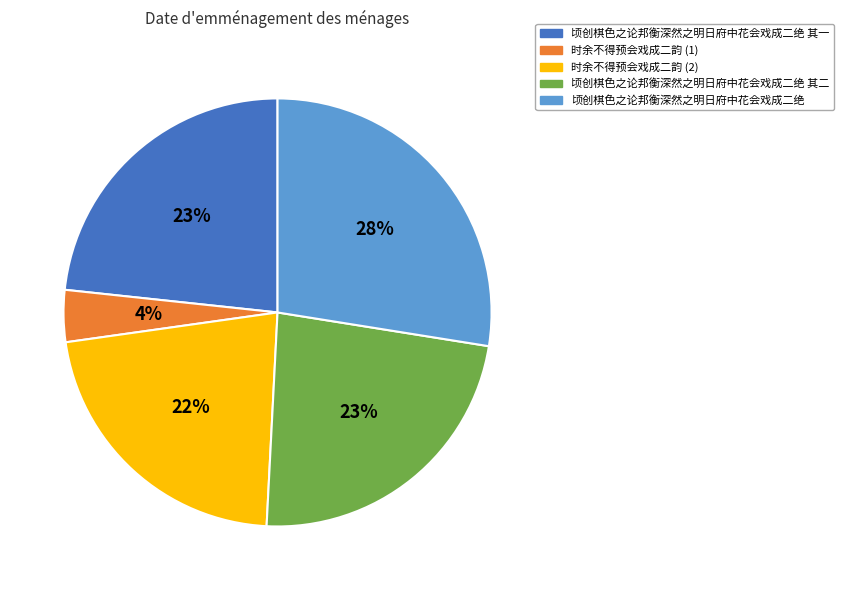

Do 顷创棋色之论邦衡深然之明日府中花会戏成二绝 其一 and 顷创棋色之论邦衡深然之明日府中花会戏成二绝 together represent more than half of the pie?

Yes